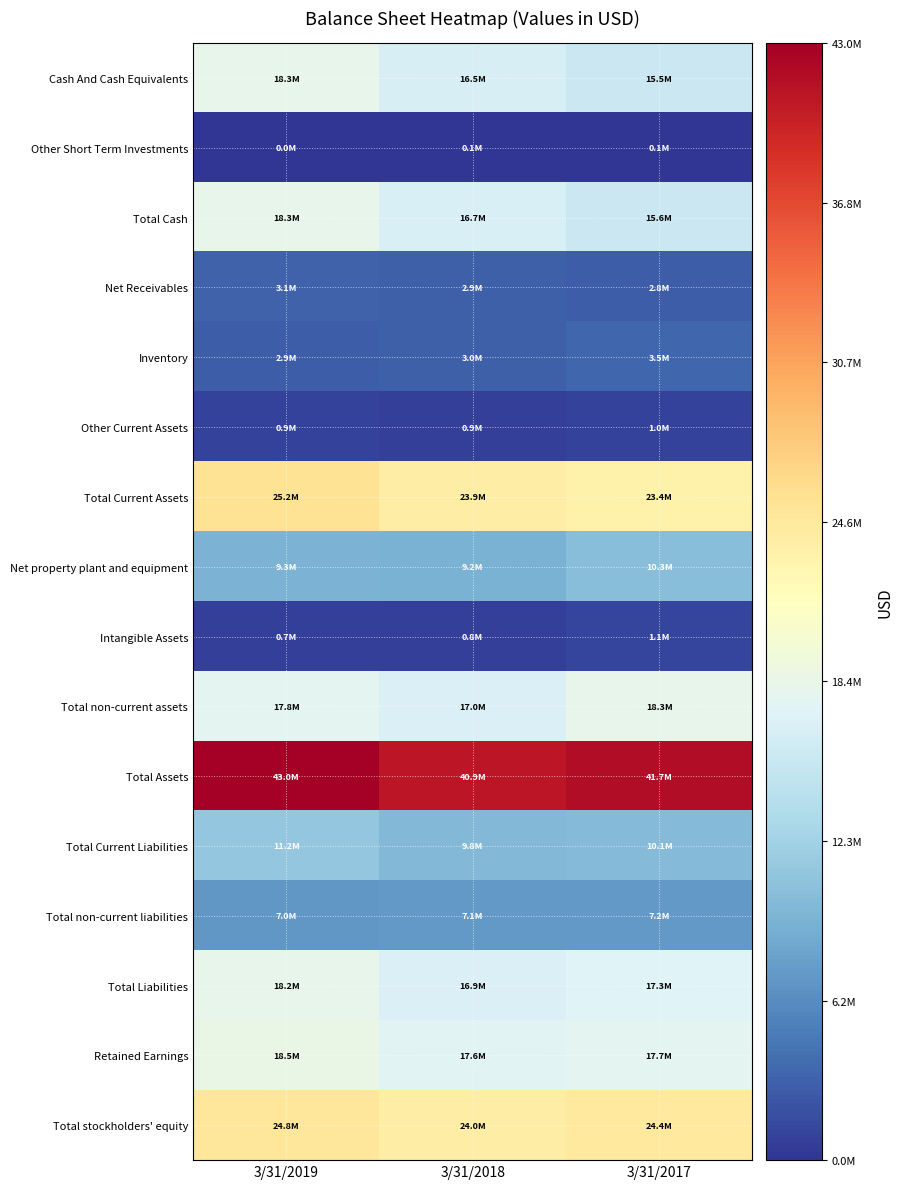

What is the greatest value displayed?

42971000